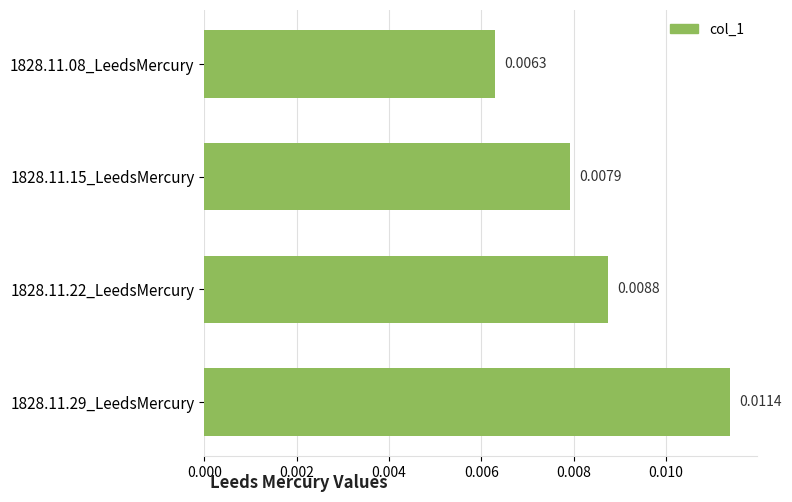

Which has a higher value, 1828.11.15_LeedsMercury or 1828.11.29_LeedsMercury?

1828.11.29_LeedsMercury